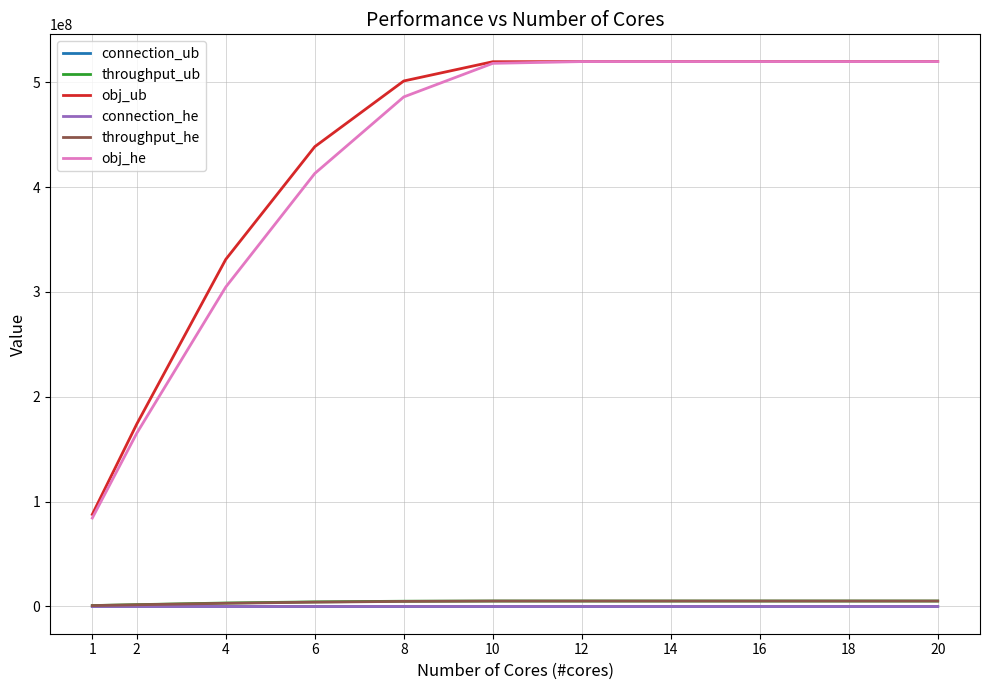

True or false: connection_he and obj_he intersect in this chart.

False